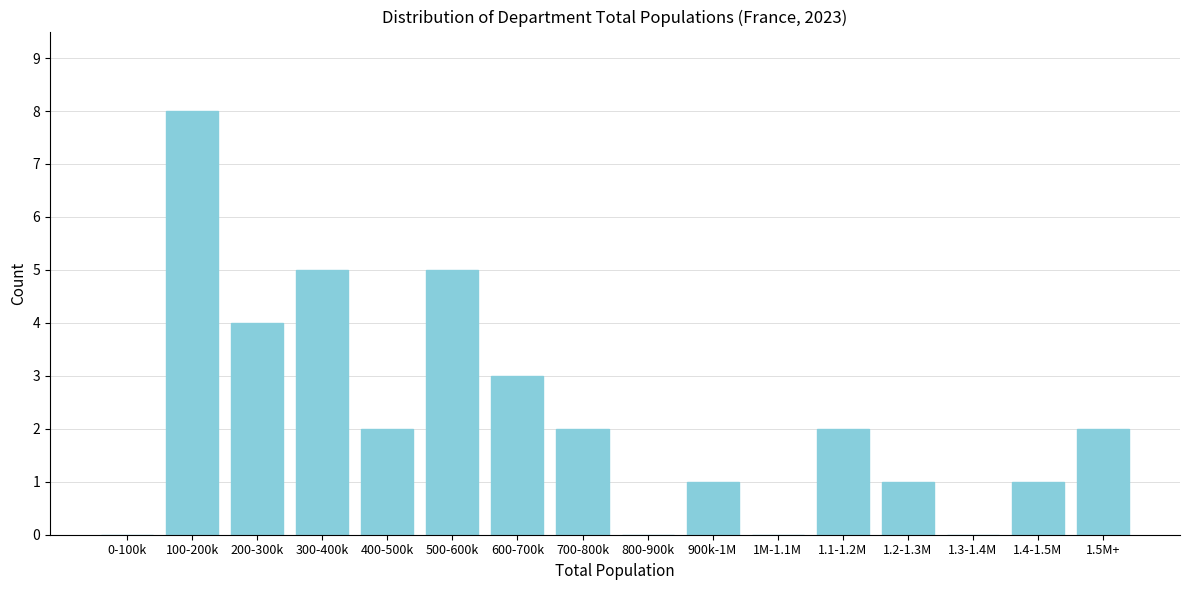

Reading left to right, what are all the values shown in this chart?

0-100k=0	100-200k=8	200-300k=4	300-400k=5	400-500k=2	500-600k=5	600-700k=3	700-800k=2	800-900k=0	900k-1M=1	1M-1.1M=0	1.1-1.2M=2	1.2-1.3M=1	1.3-1.4M=0	1.4-1.5M=1	1.5M+=2